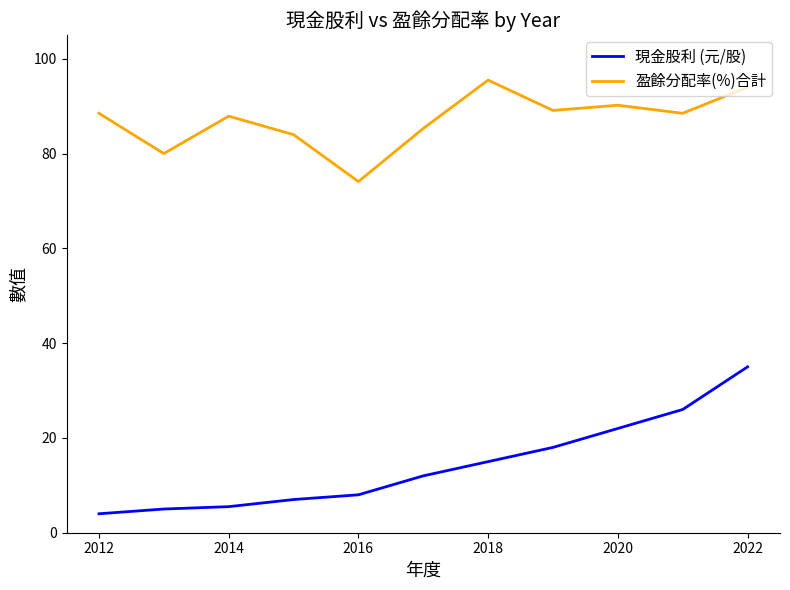

True or false: 盈餘分配率(%)合計 and 現金股利 (元/股) cross at least once.

False